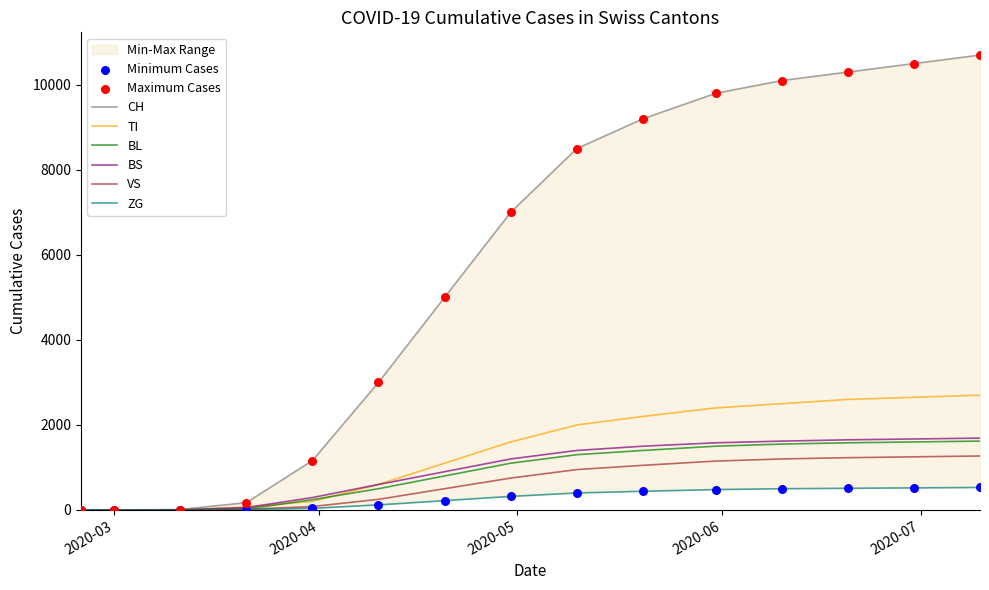

Which series contains the highest Y value?

CH